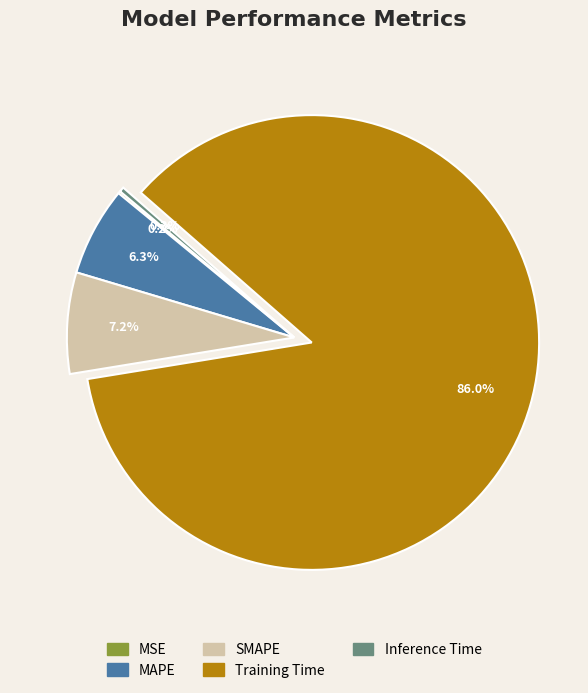

What percentage do Training Time and MAPE together represent?

92.3%